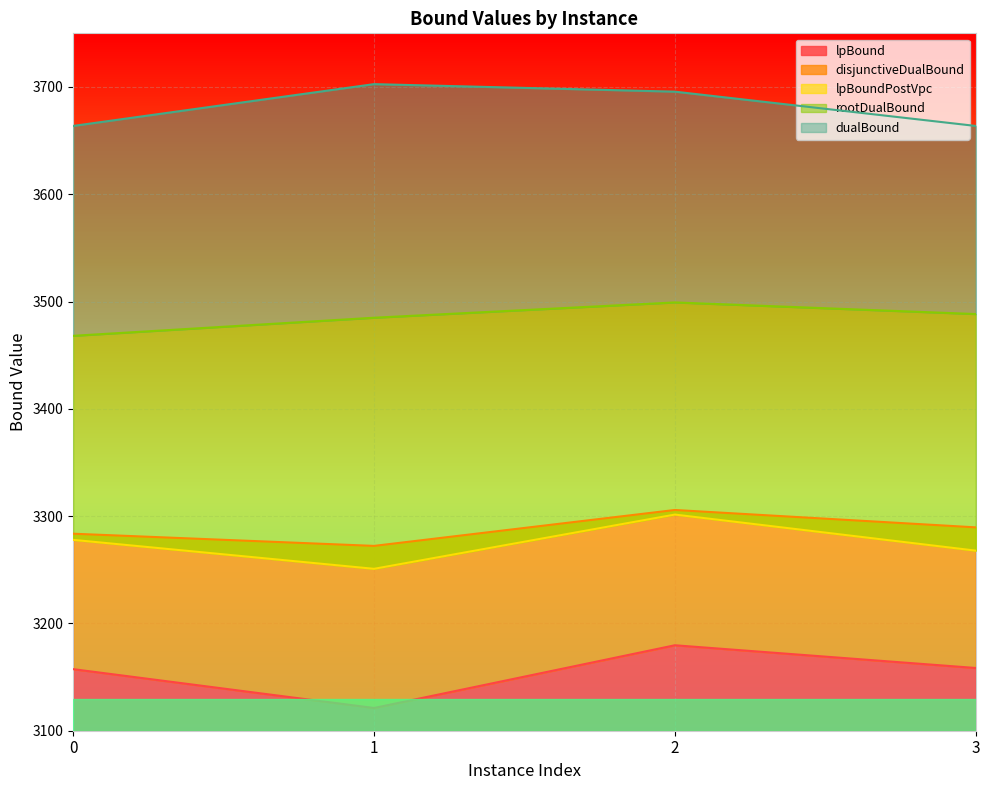

What is the difference between the highest and lowest values at 2?

516.0